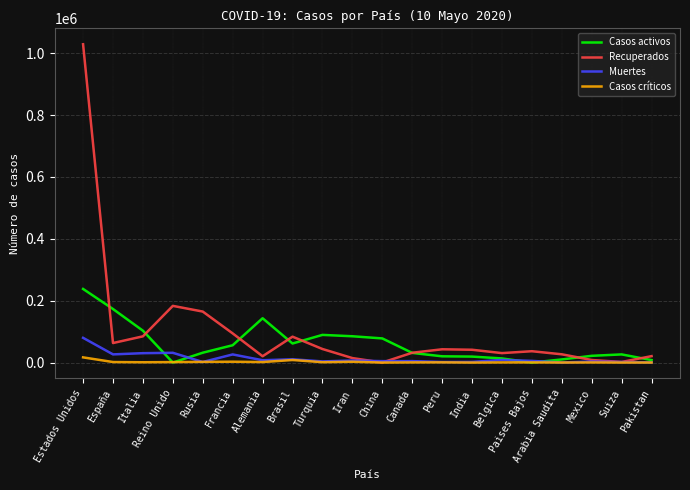

Does the chart have visible grid lines?

Yes